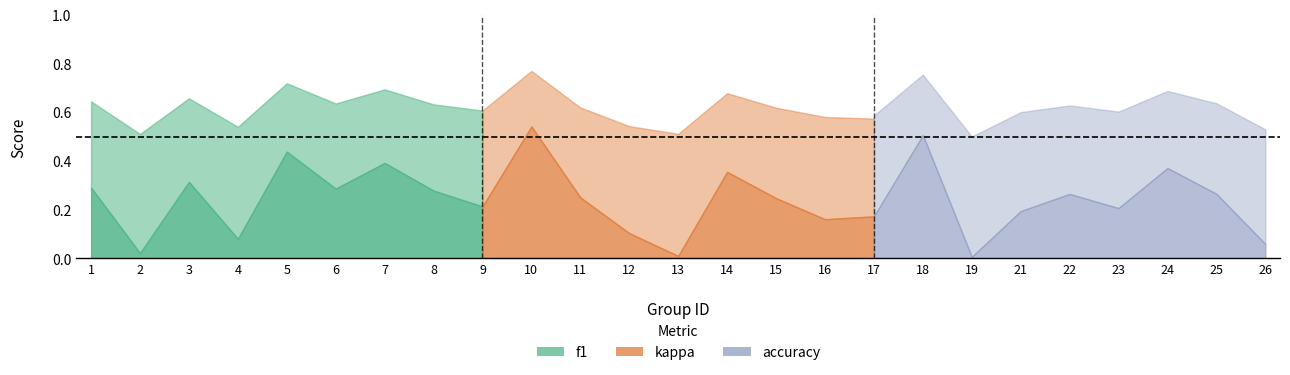

What are all the series names shown in the legend?

f1, kappa, accuracy